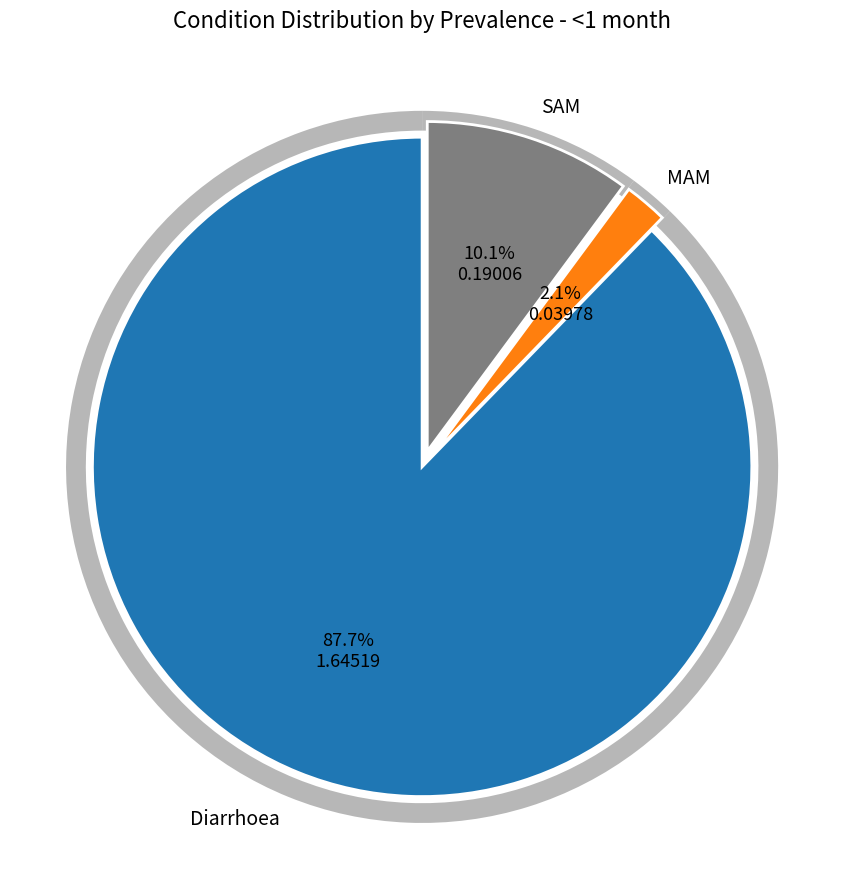

Approximately how many times larger is the value at SAM compared to Diarrhoea?

0.1